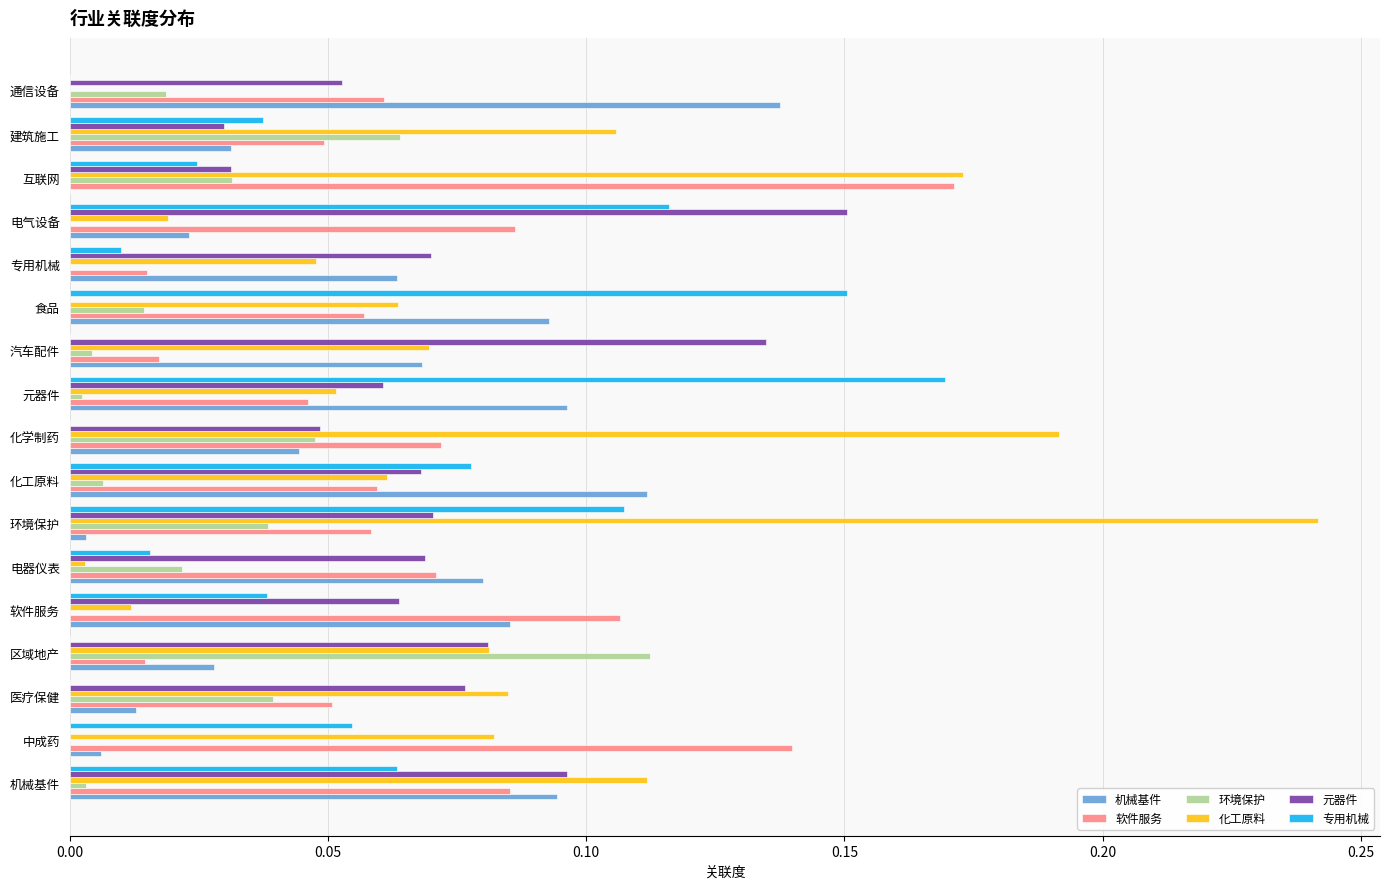

At which category is the sum across all series the highest?

环境保护